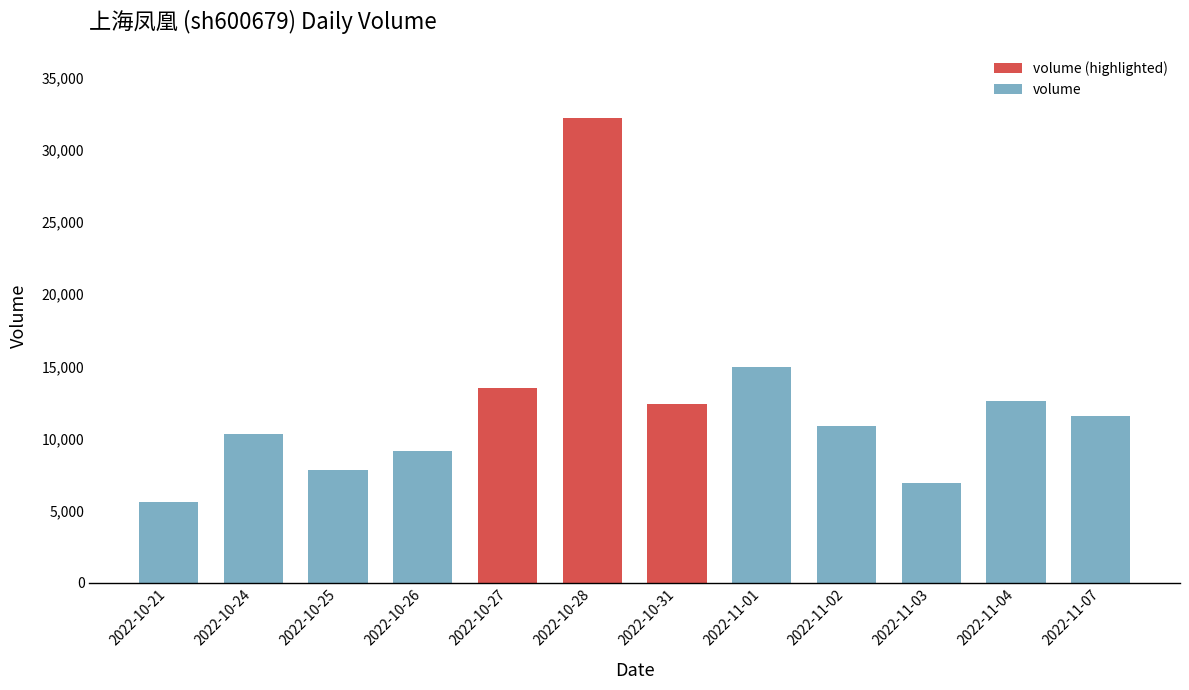

What is the maximum value shown in the chart?

32198